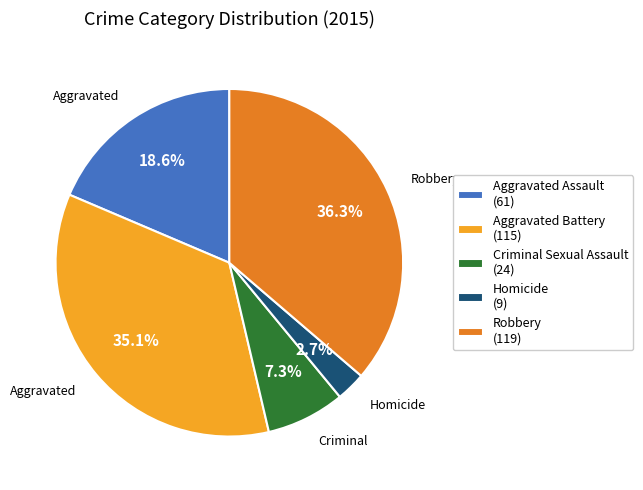

Rank the categories by value from lowest to highest.

Homicide, Criminal Sexual Assault, Aggravated Assault, Aggravated Battery, Robbery